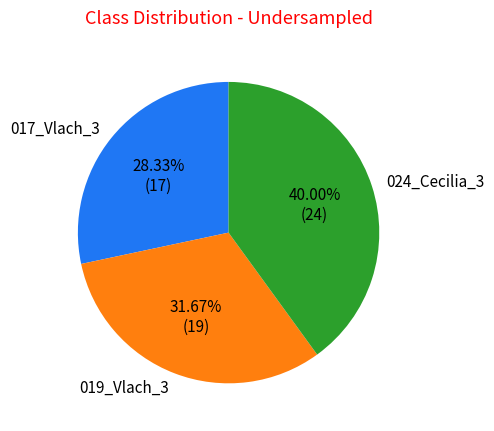

To the nearest percent, what portion does 019_Vlach_3 represent?

32%